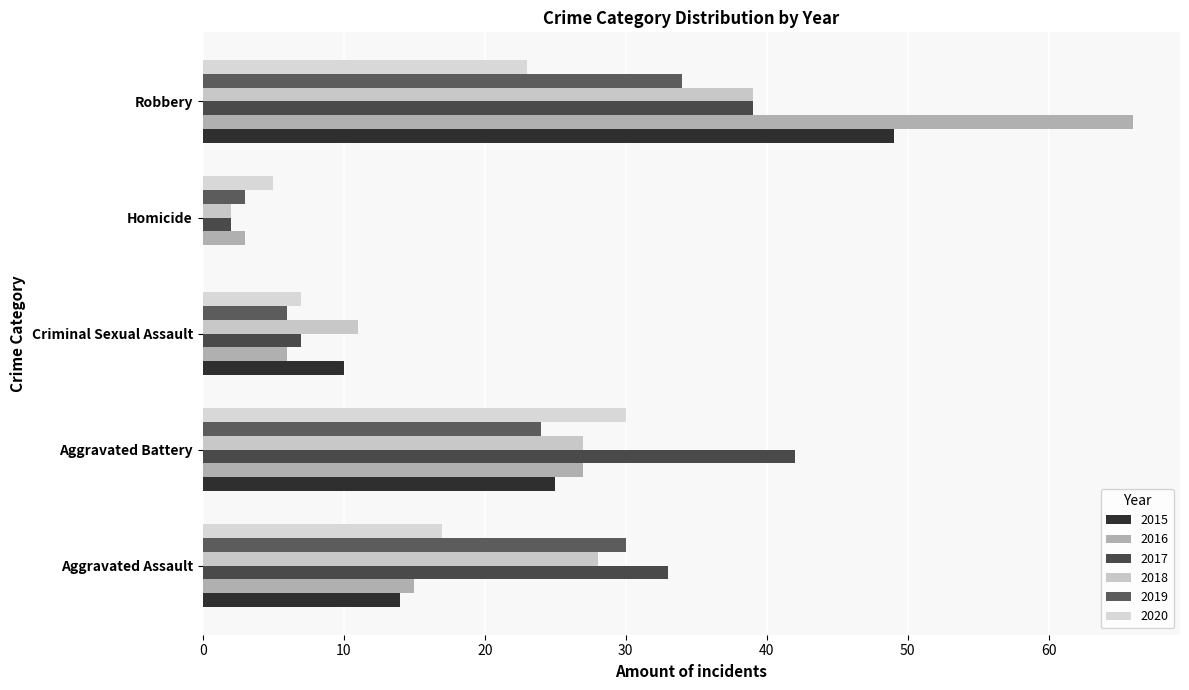

True or false: 2020 has a value of 22 at Aggravated Assault.

False